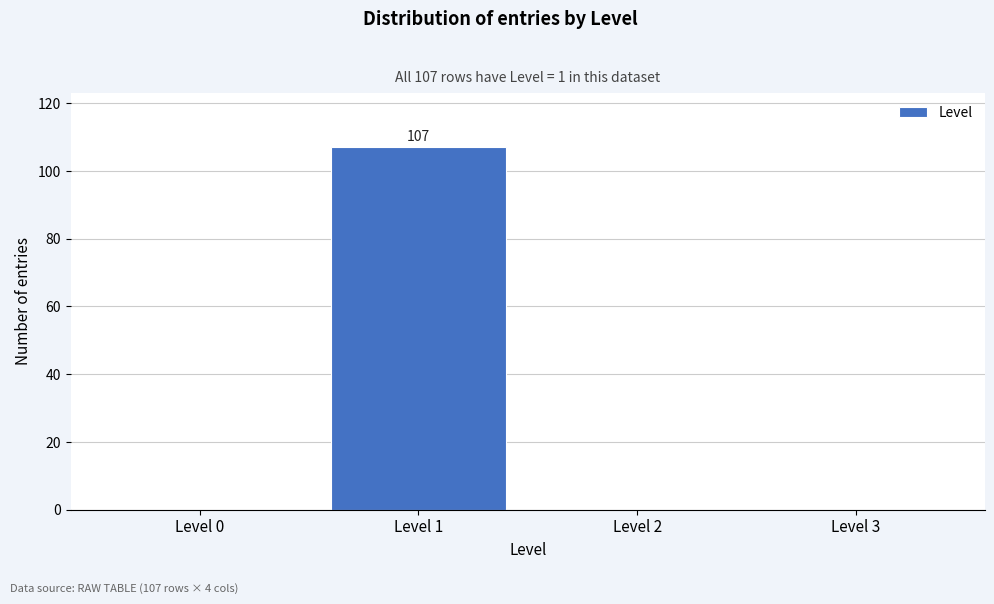

Reading left to right, what are all the values shown in this chart?

Level 0=0	Level 1=107	Level 2=0	Level 3=0